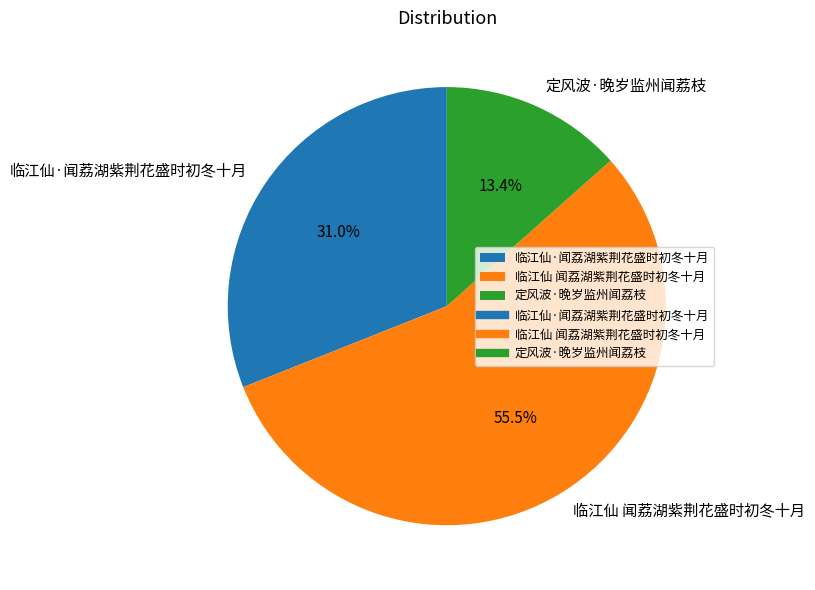

Count the number of slices in the pie.

3